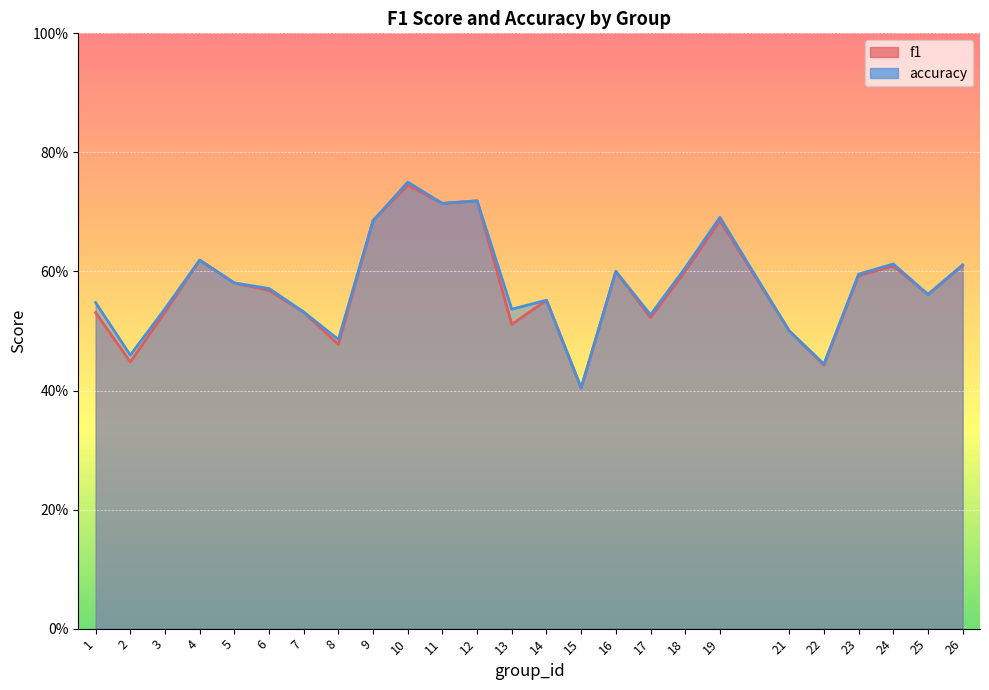

At how many categories does at least one series exceed 0?

25